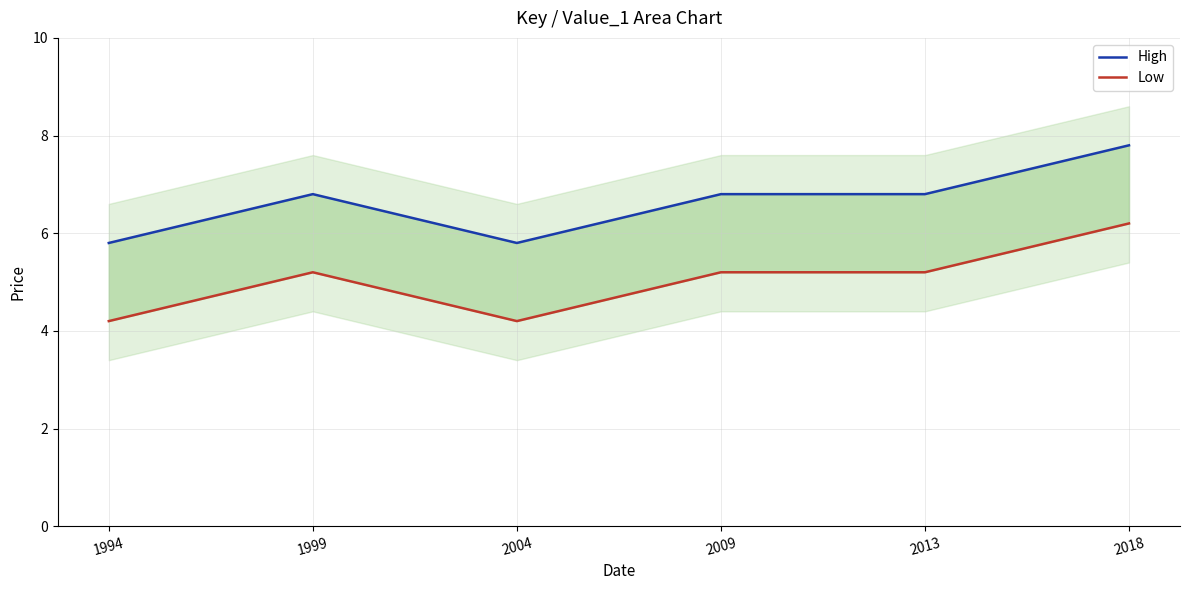

Rank the series at 2018 from lowest to highest value.

Low, High